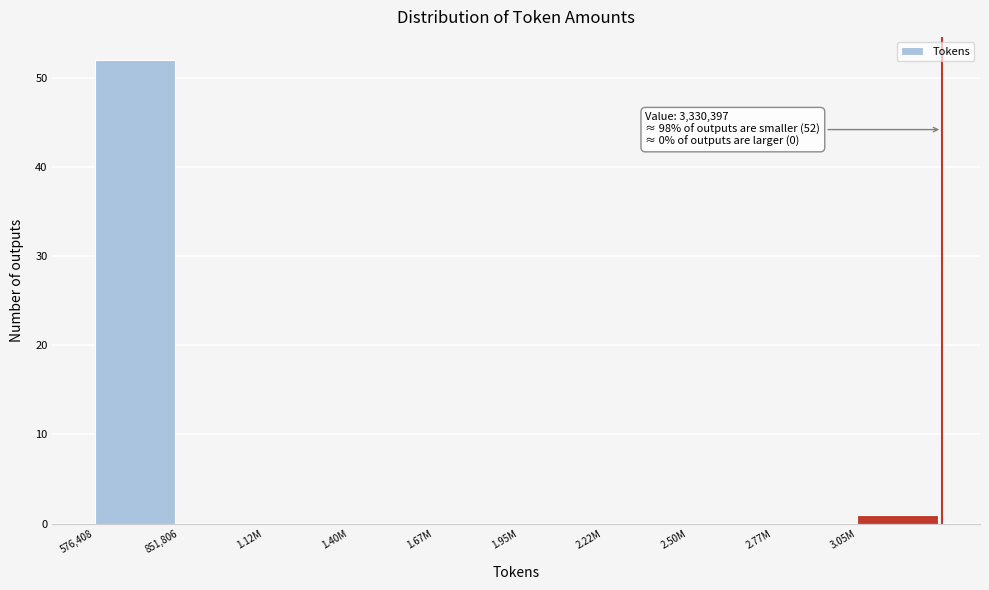

Reading left to right, list all the values displayed in this chart.

576,408=52	851,806=0	1.12M=0	1.40M=0	1.67M=0	1.95M=0	2.22M=0	2.50M=0	2.77M=0	3.05M=1